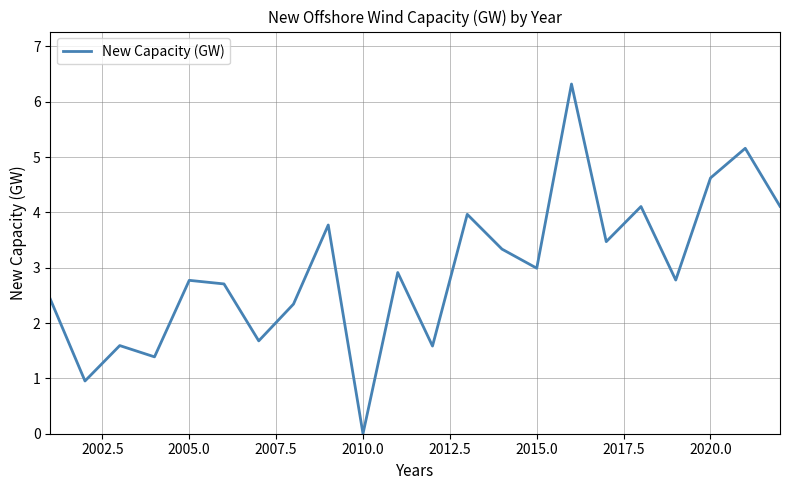

What is the greatest value displayed?

6.3